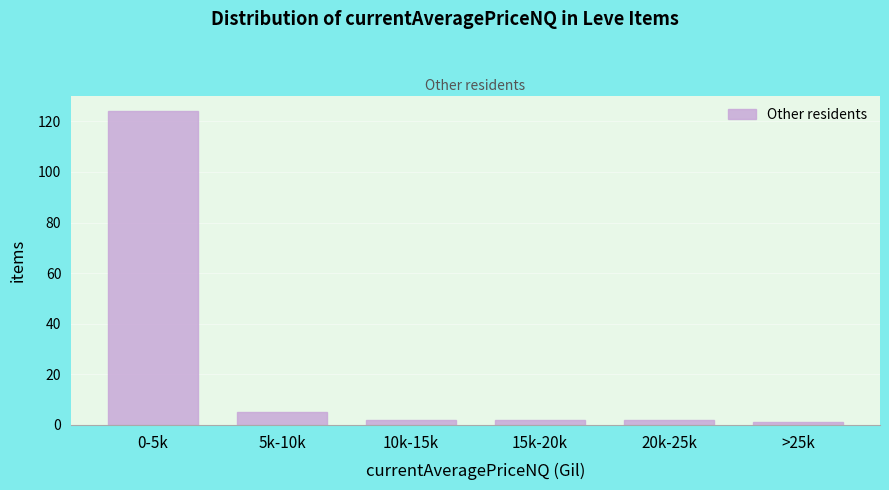

Reading left to right, what are all the values shown in this chart?

0-5k=124	5k-10k=5	10k-15k=2	15k-20k=2	20k-25k=2	>25k=1